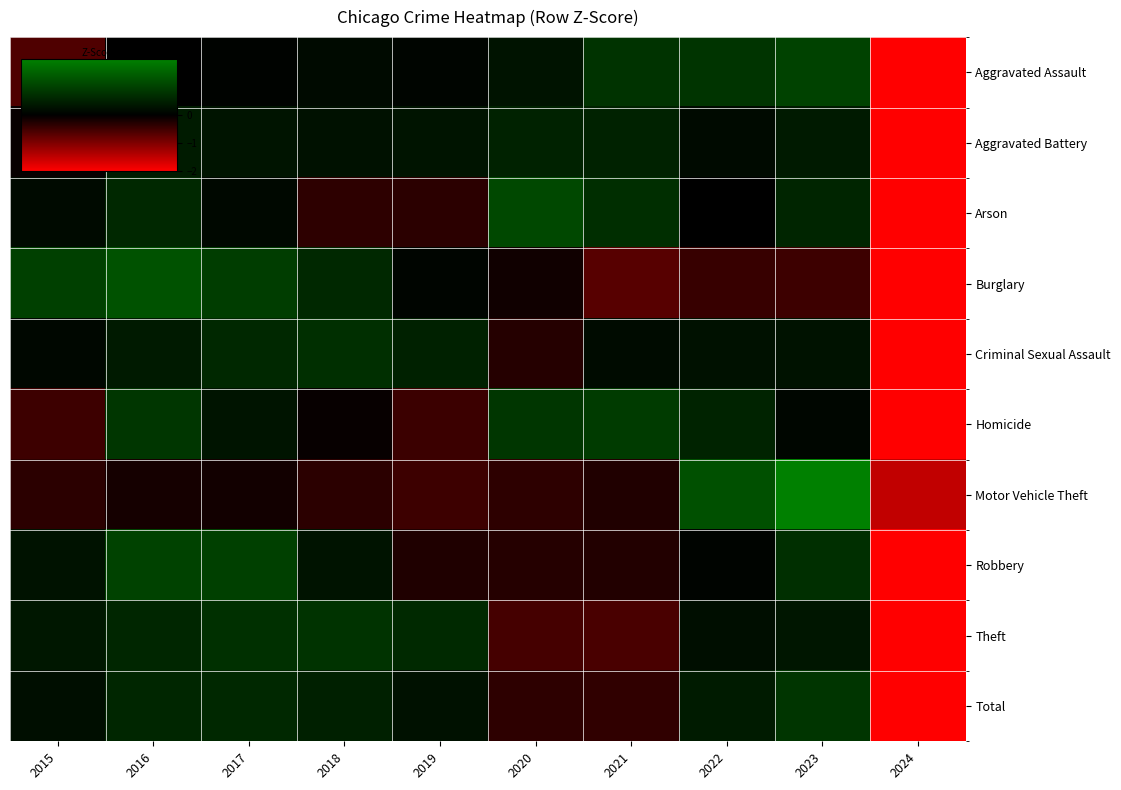

Reading left to right, transcribe all the data shown in this chart.

Aggravated Assault: 2015=-0.6	2016=0.0	2017=0.1	2018=0.2	2019=0.1	2020=0.3	2021=0.8	2022=0.8	2023=1.0	2024=-2.7
Aggravated Battery: 2015=-0.0	2016=0.4	2017=0.3	2018=0.3	2019=0.3	2020=0.5	2021=0.5	2022=0.2	2023=0.4	2024=-3.0
Arson: 2015=0.2	2016=0.6	2017=0.1	2018=-0.4	2019=-0.3	2020=1.1	2021=0.7	2022=-0.0	2023=0.6	2024=-2.7
Burglary: 2015=1.0	2016=1.3	2017=1.0	2018=0.6	2019=0.1	2020=-0.1	2021=-0.7	2022=-0.4	2023=-0.5	2024=-2.3
Criminal Sexual Assault: 2015=0.1	2016=0.4	2017=0.6	2018=0.7	2019=0.5	2020=-0.3	2021=0.2	2022=0.3	2023=0.3	2024=-2.9
Homicide: 2015=-0.5	2016=0.8	2017=0.3	2018=-0.1	2019=-0.5	2020=0.9	2021=0.9	2022=0.6	2023=0.1	2024=-2.6
Motor Vehicle Theft: 2015=-0.3	2016=-0.2	2017=-0.1	2018=-0.3	2019=-0.5	2020=-0.3	2021=-0.3	2022=1.3	2023=2.3	2024=-1.5
Robbery: 2015=0.3	2016=1.0	2017=1.0	2018=0.3	2019=-0.2	2020=-0.3	2021=-0.3	2022=0.1	2023=0.7	2024=-2.6
Theft: 2015=0.4	2016=0.6	2017=0.8	2018=0.8	2019=0.7	2020=-0.5	2021=-0.6	2022=0.2	2023=0.4	2024=-2.7
Total: 2015=0.2	2016=0.6	2017=0.6	2018=0.5	2019=0.3	2020=-0.4	2021=-0.4	2022=0.4	2023=0.8	2024=-2.8